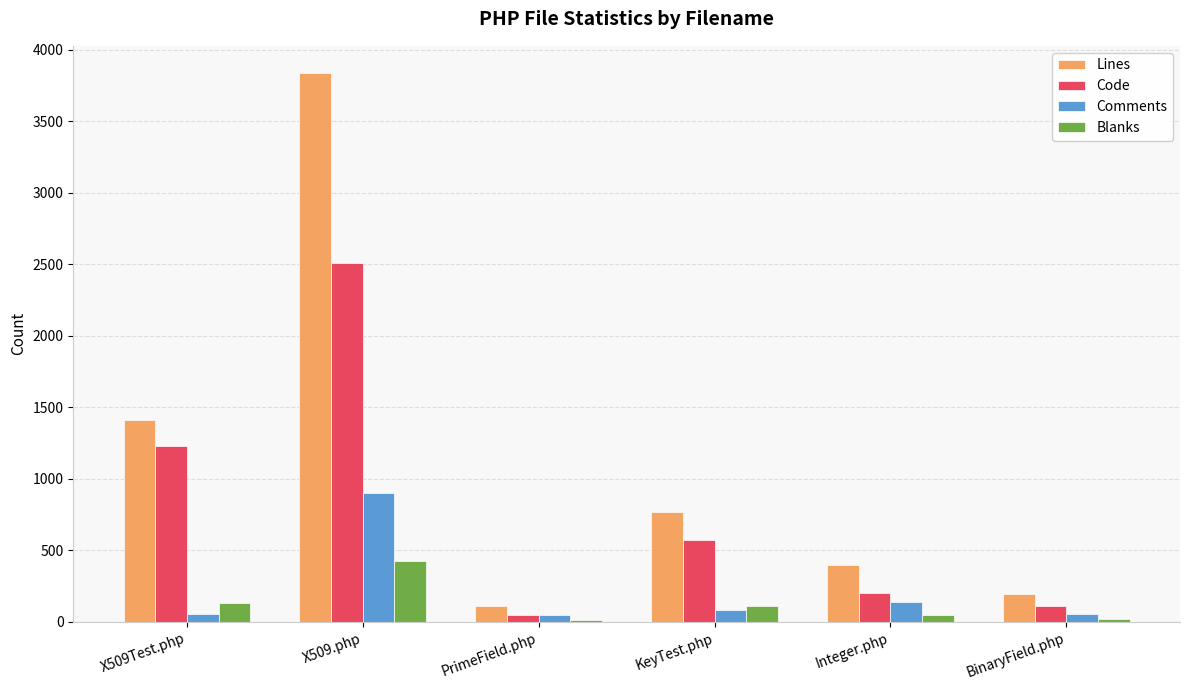

Rank the series at X509Test.php from highest to lowest value.

Lines, Code, Blanks, Comments